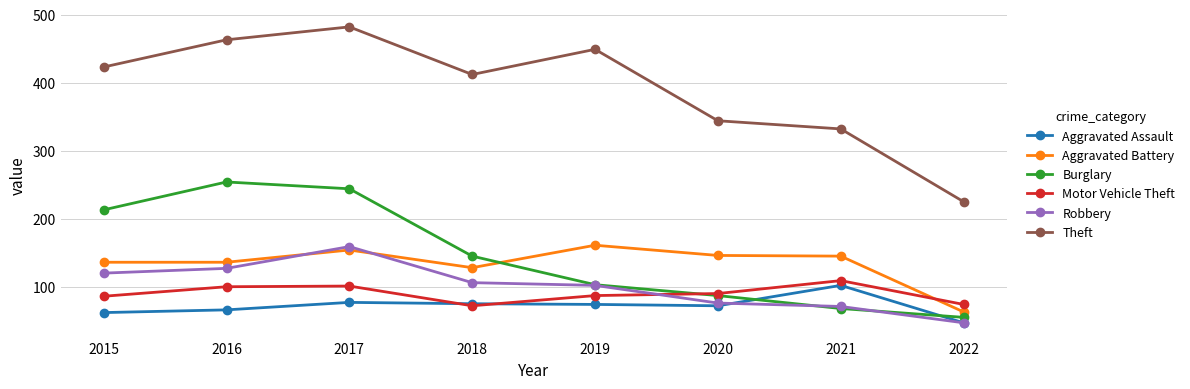

What is the maximum value shown in the chart?

482